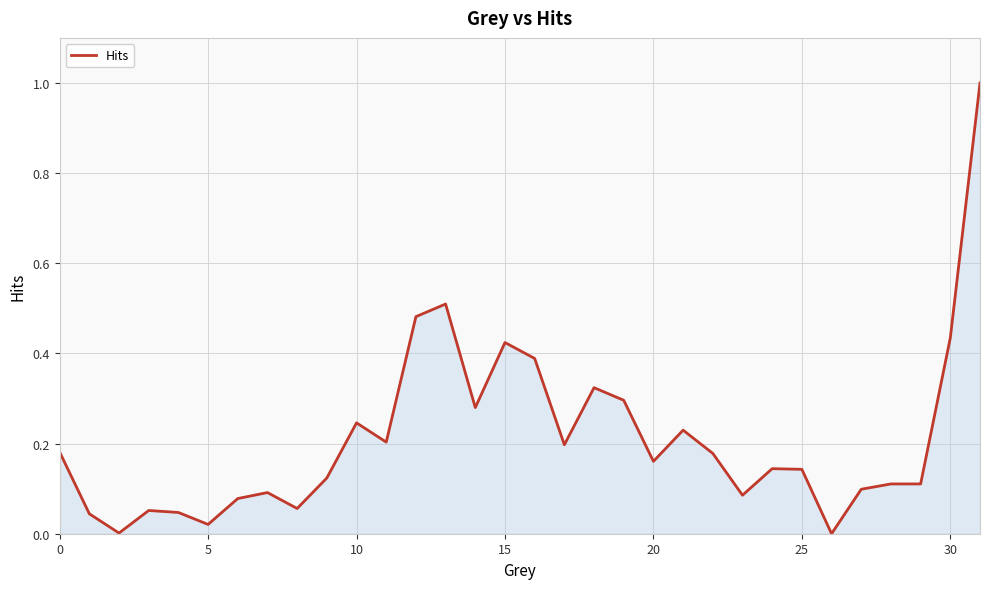

What is the difference between the maximum and minimum values?

1.0